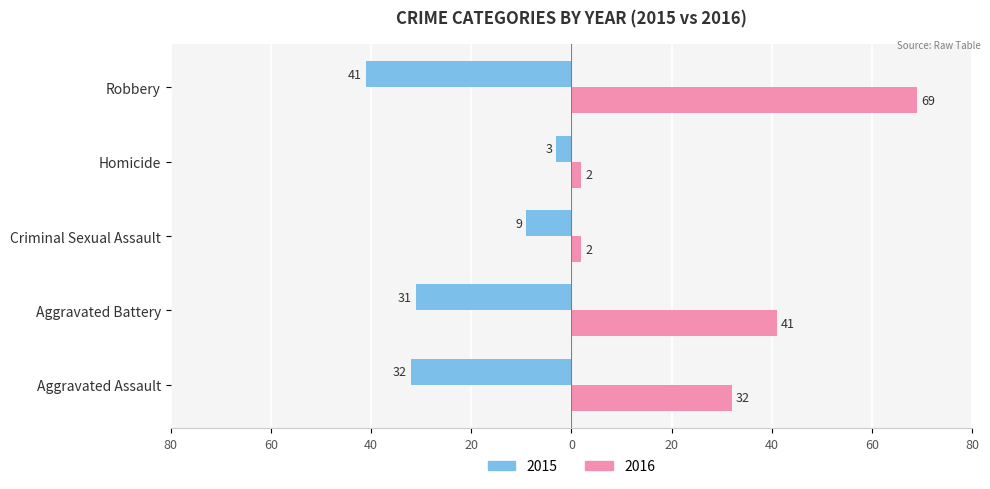

What are all the series names shown in the legend?

2015, 2016